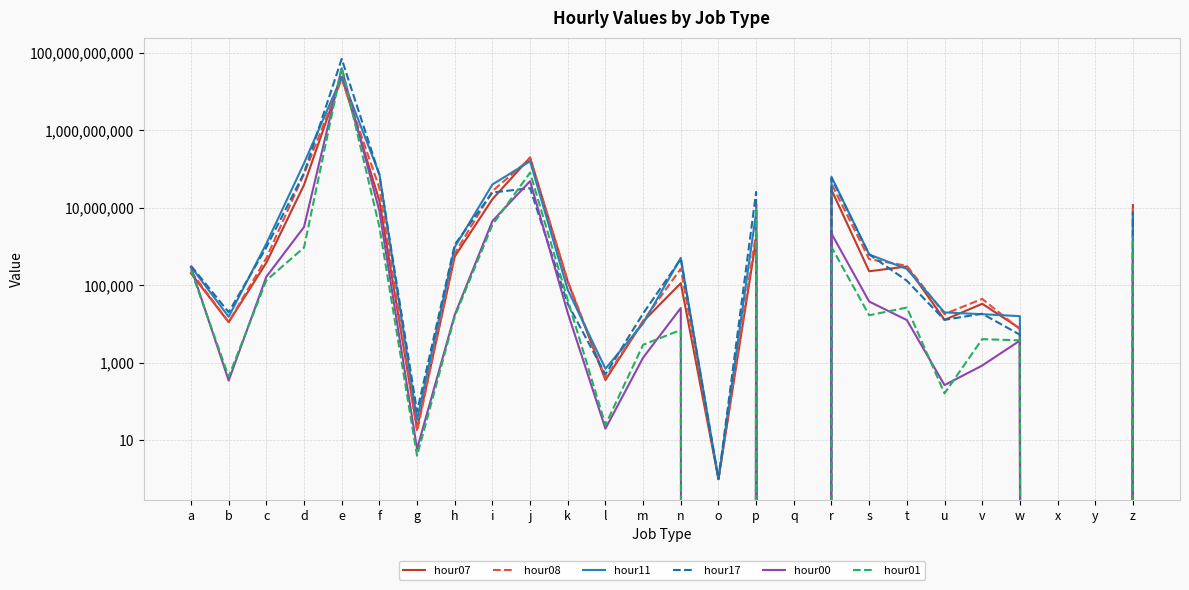

Which category has the highest value across all series?

e